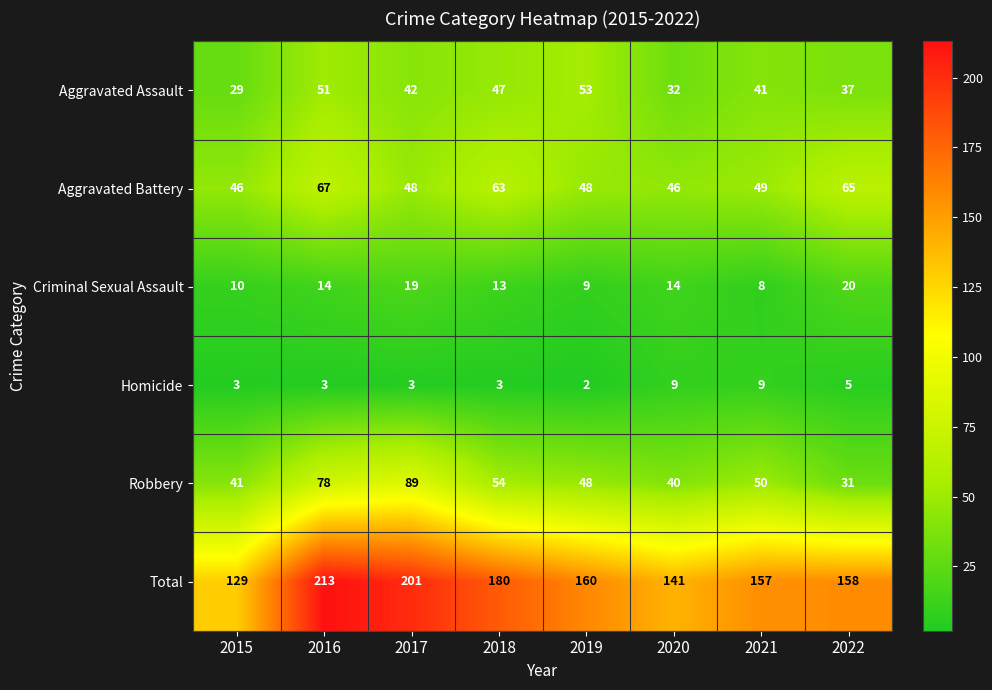

What is the minimum value shown in the chart?

2